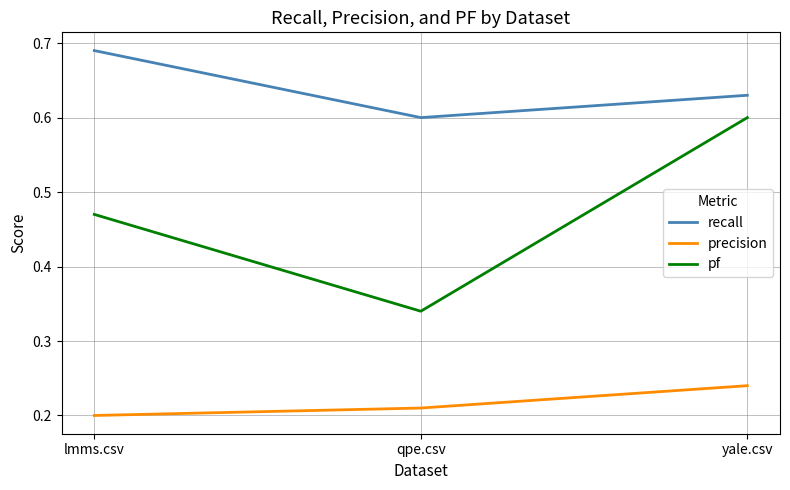

How many lines are shown in the chart?

3